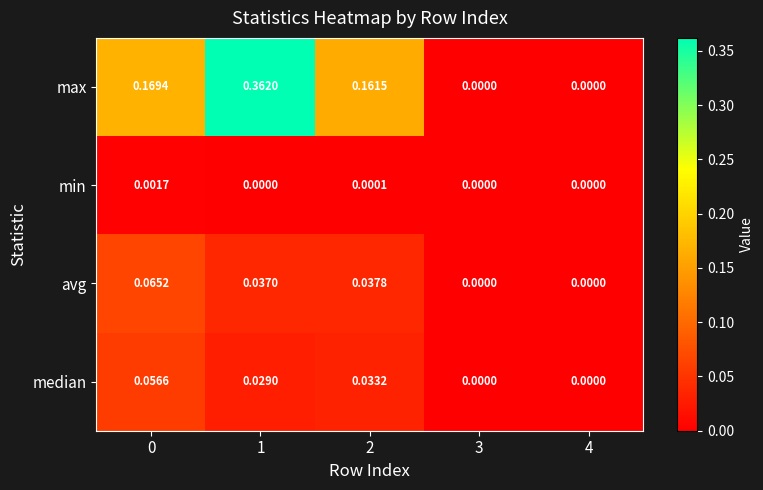

At 1, list the series in order from largest to smallest.

max, avg, median, min